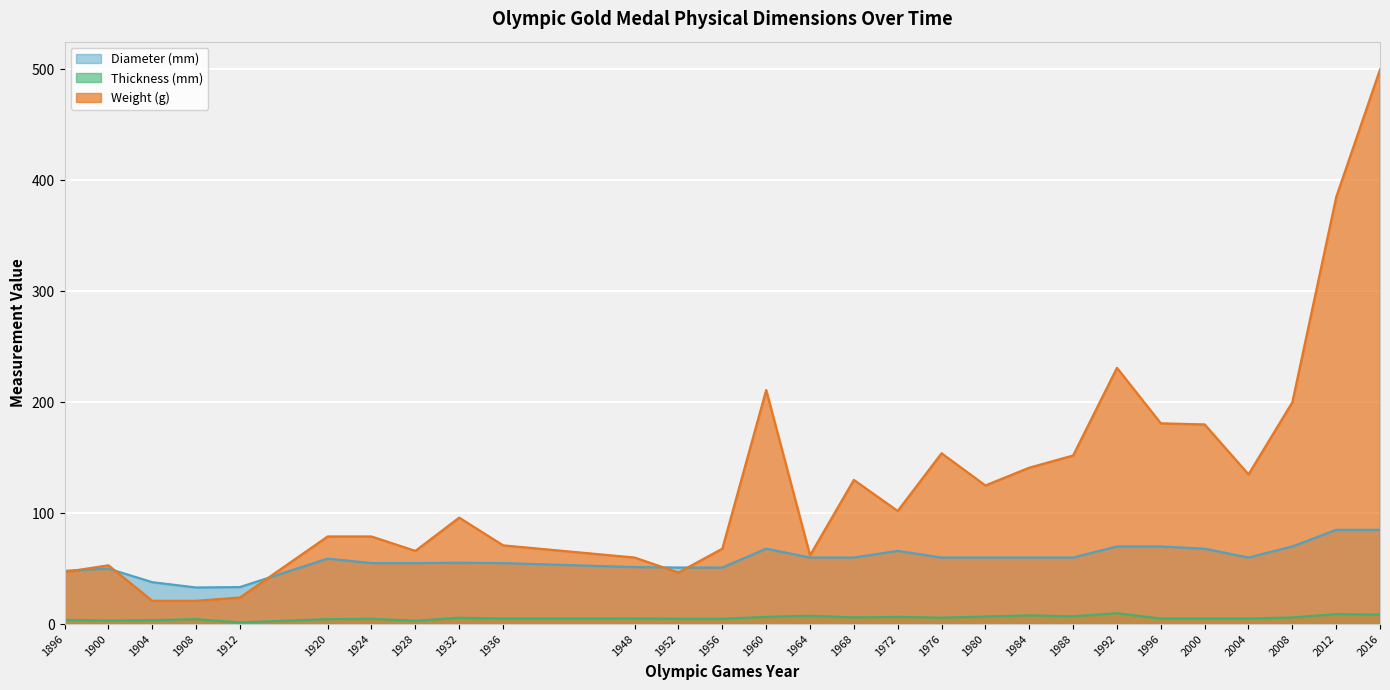

At which category does Thickness (mm) reach its first local peak?

1908